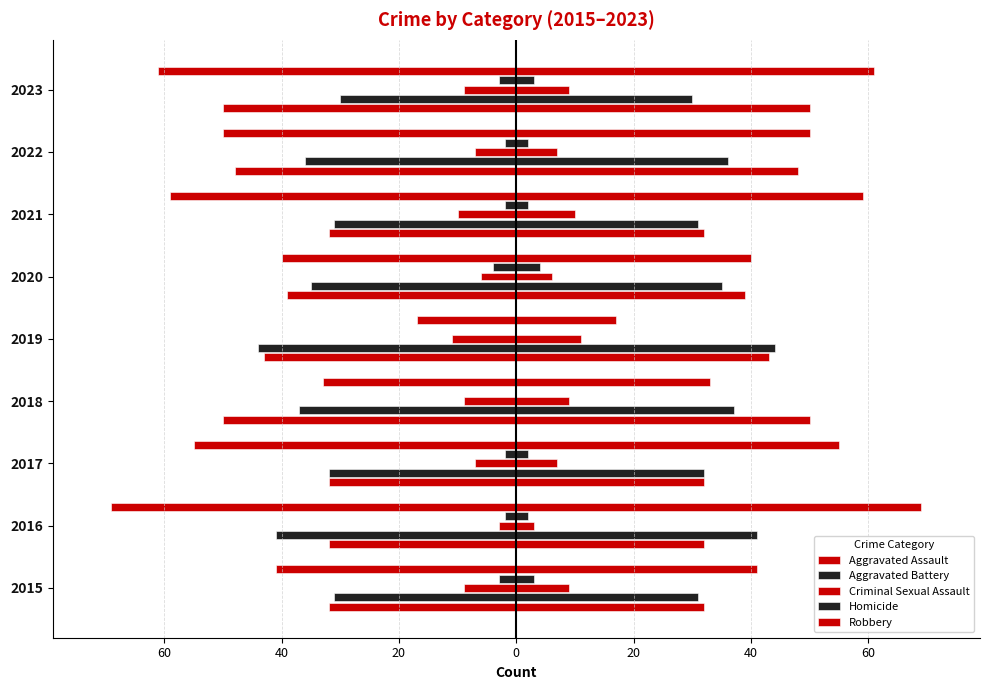

At how many categories does at least one series exceed -5?

9